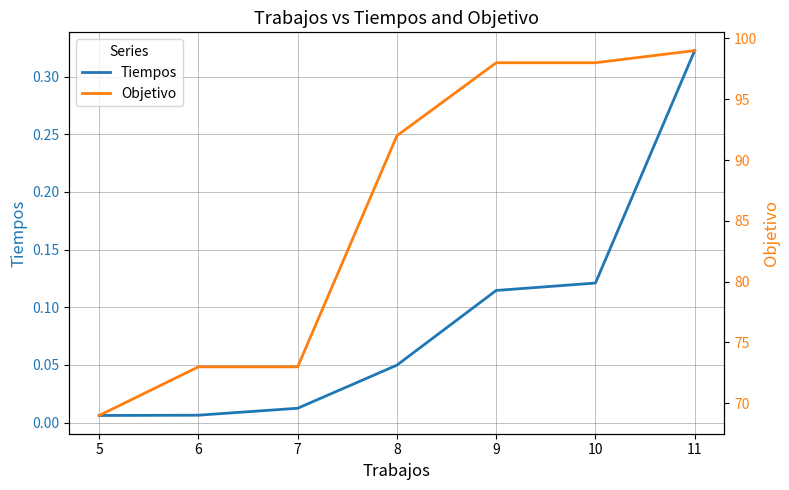

True or false: Tiempos has a value of 0.5 at 11.

False